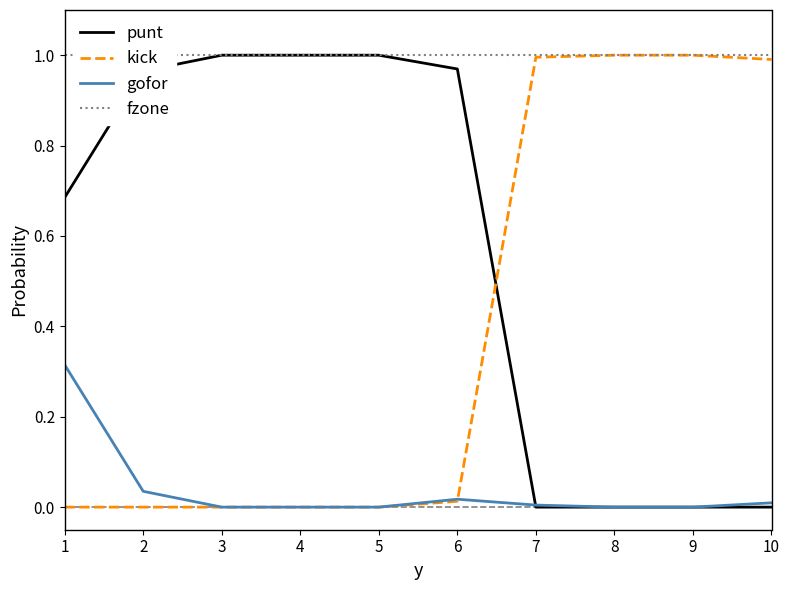

After their last crossing, which series has the higher values: punt or kick?

kick